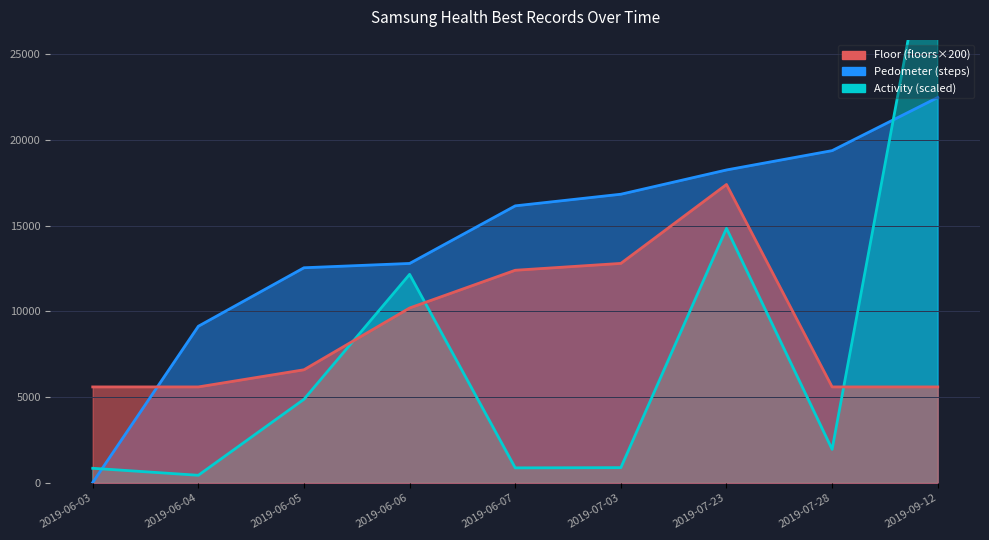

What position from the left is 2019-07-23?

7